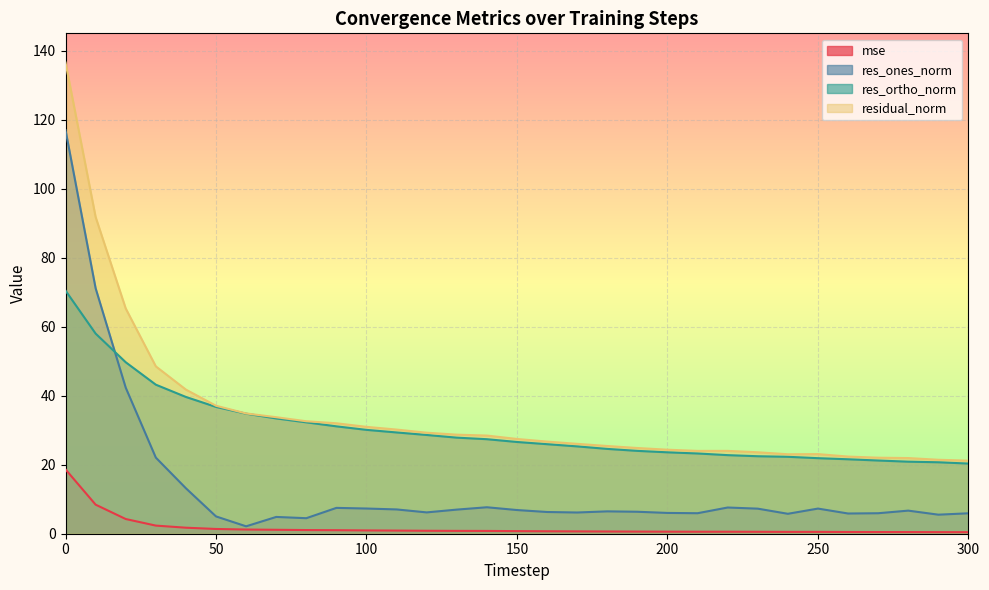

What is the total value across all series at 280?

50.0